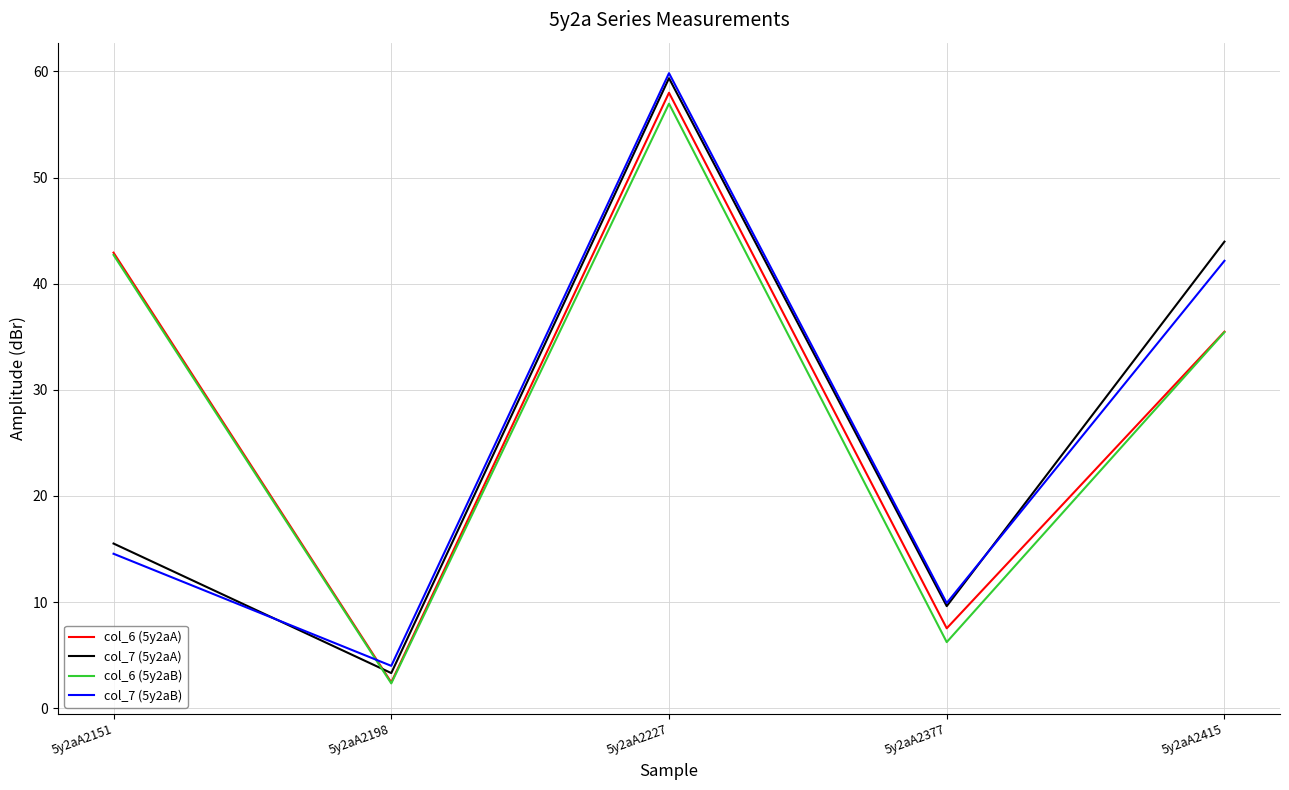

The col_7 (5y2aB) series shows 14.6 at 5y2aA2151. True or false?

True